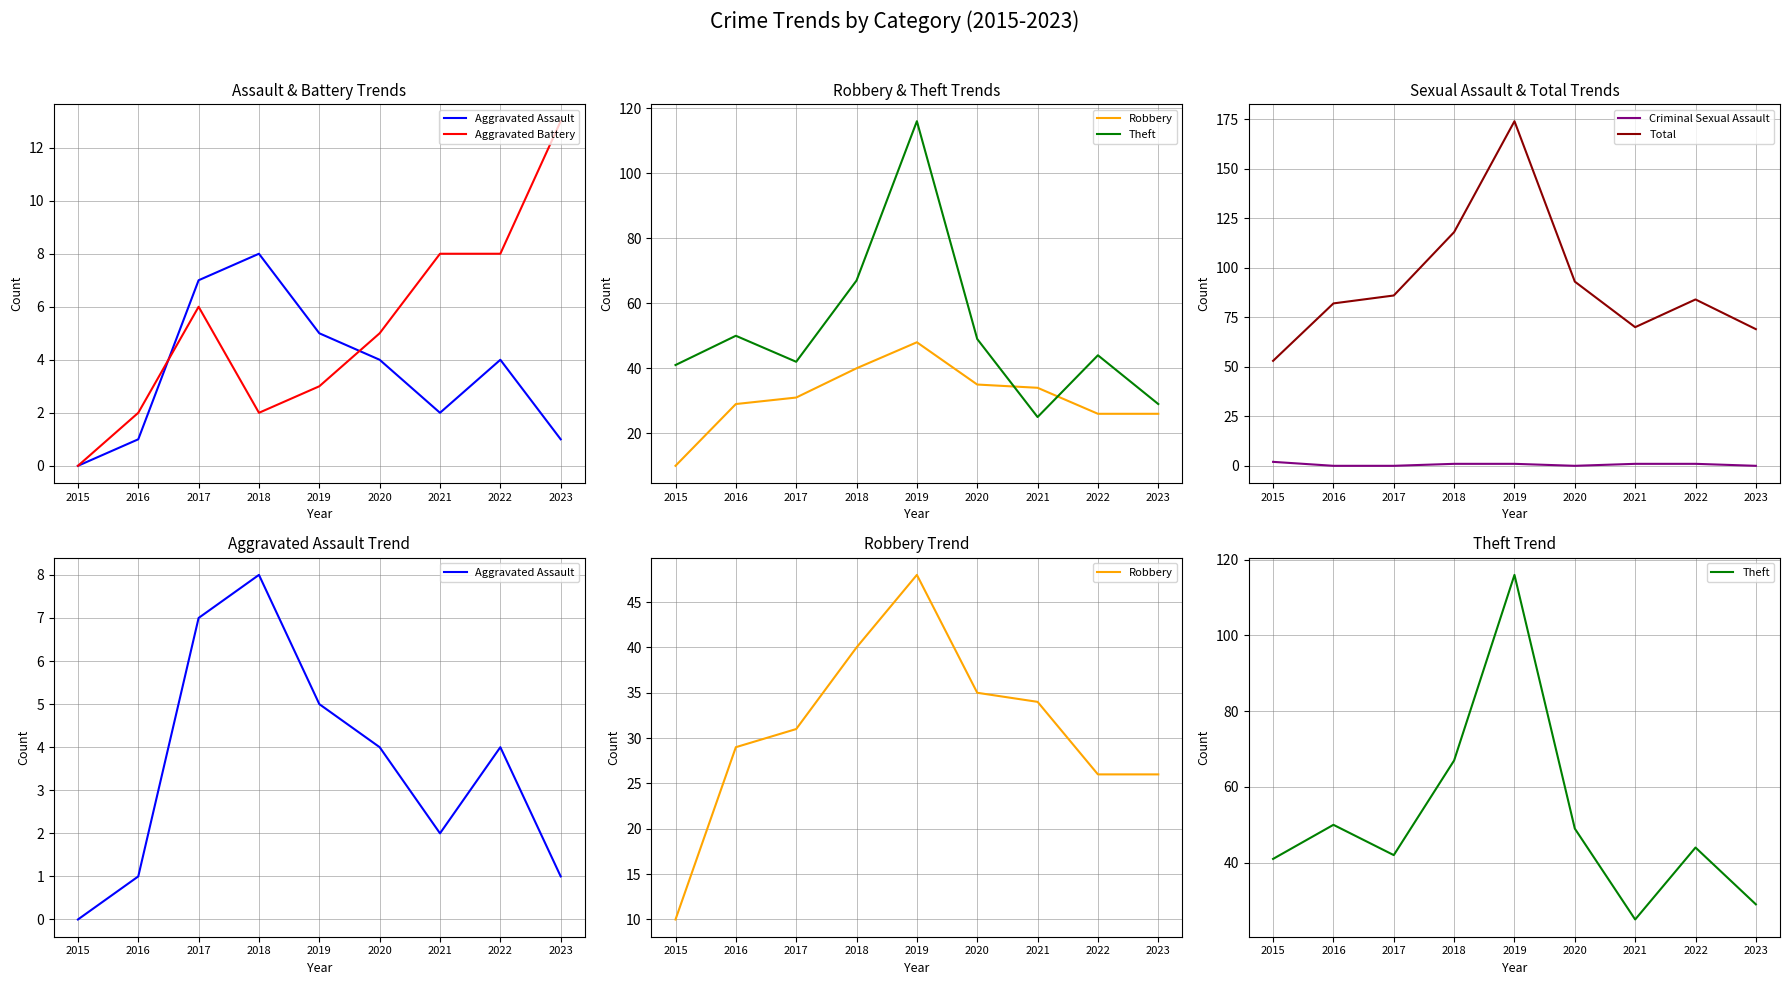

At which category does Robbery reach its first local peak?

2019